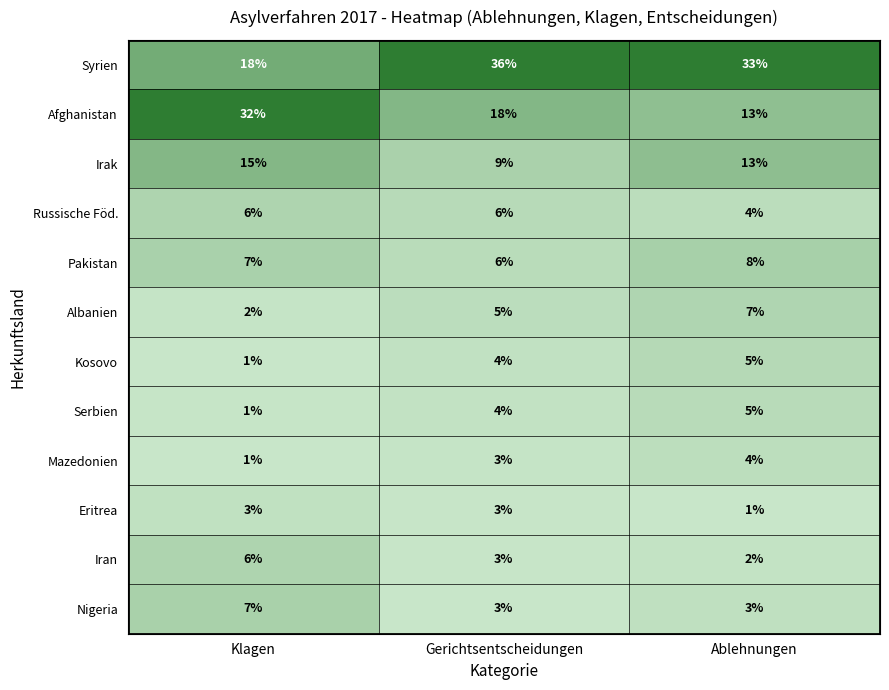

True or false: Nigeria has a value of 7 at Klagen.

True